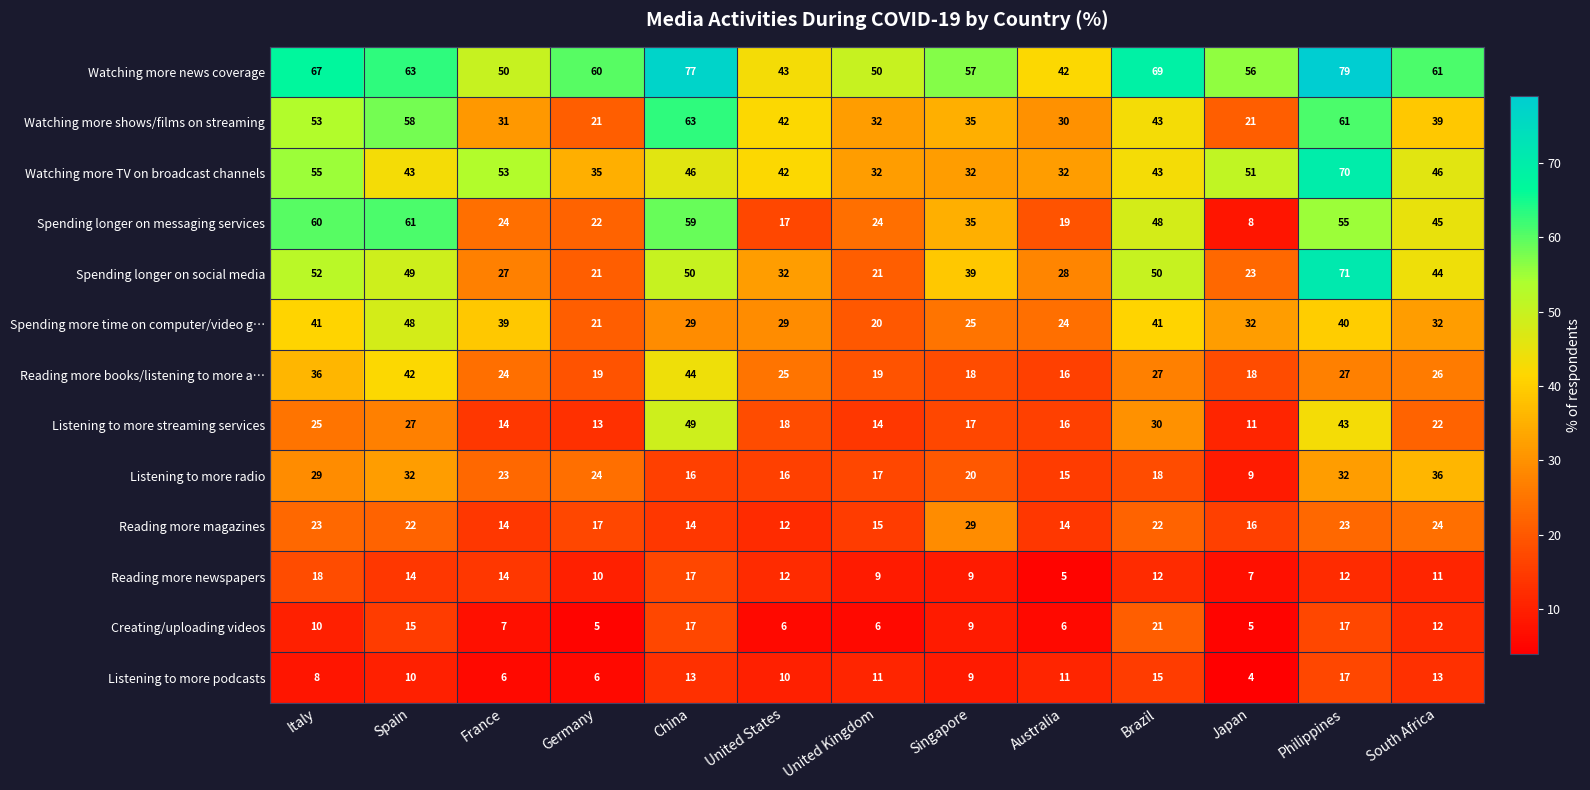

The Listening to more podcasts series shows 24 at Brazil. True or false?

False